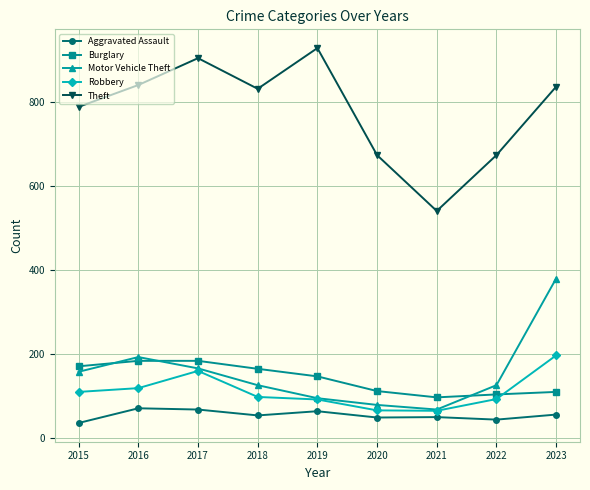

How many data points in Burglary are less than 146?

4